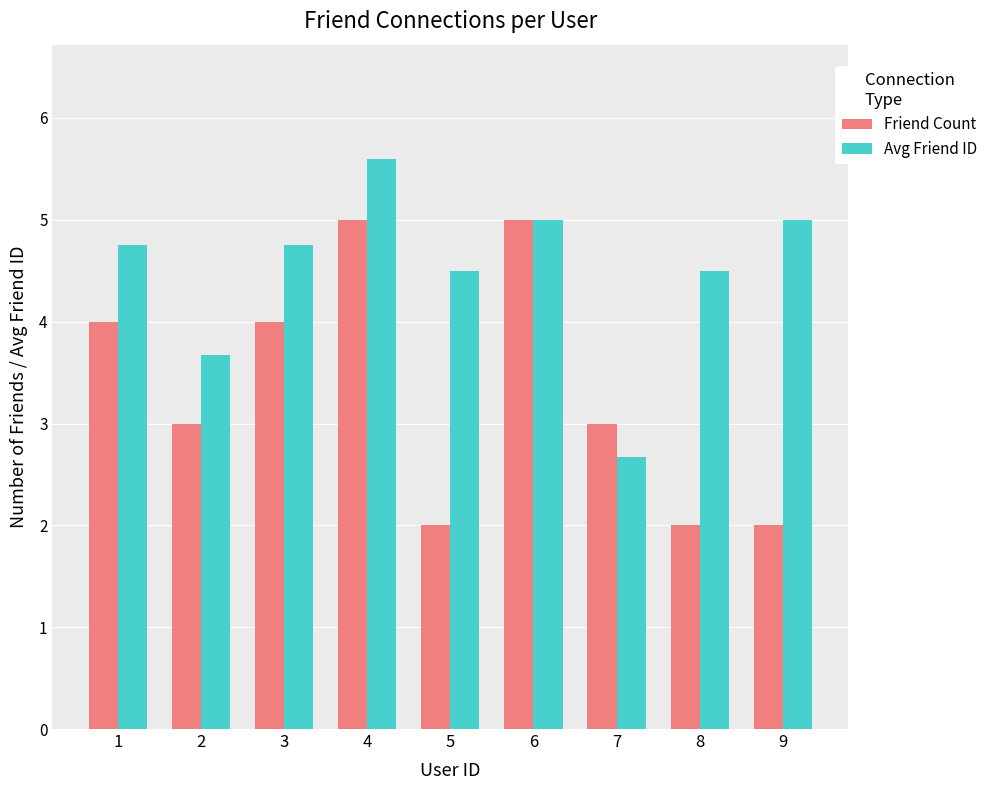

What is the difference between the second highest and minimum values in the Friend Count series?

3.0